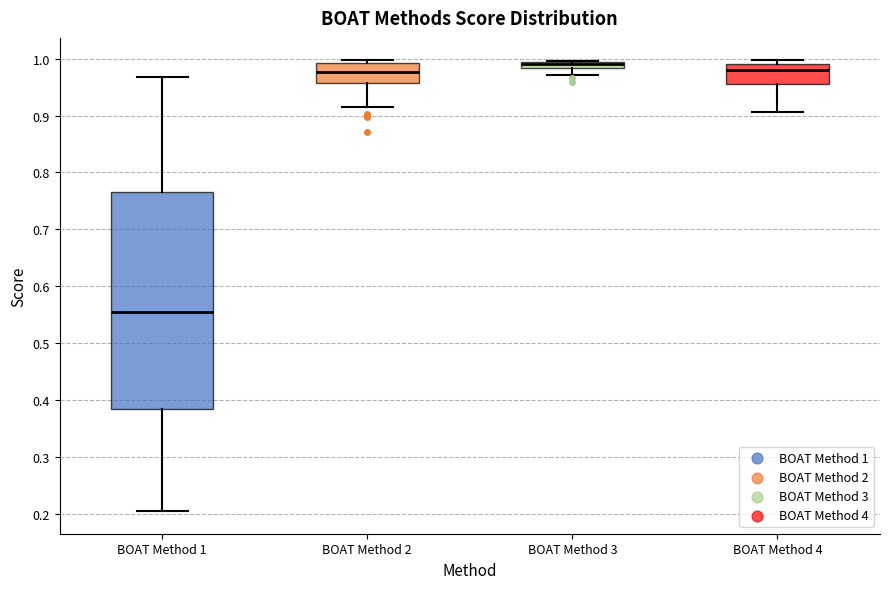

Which box is the tallest, from its lower edge to its upper edge?

BOAT Method 1